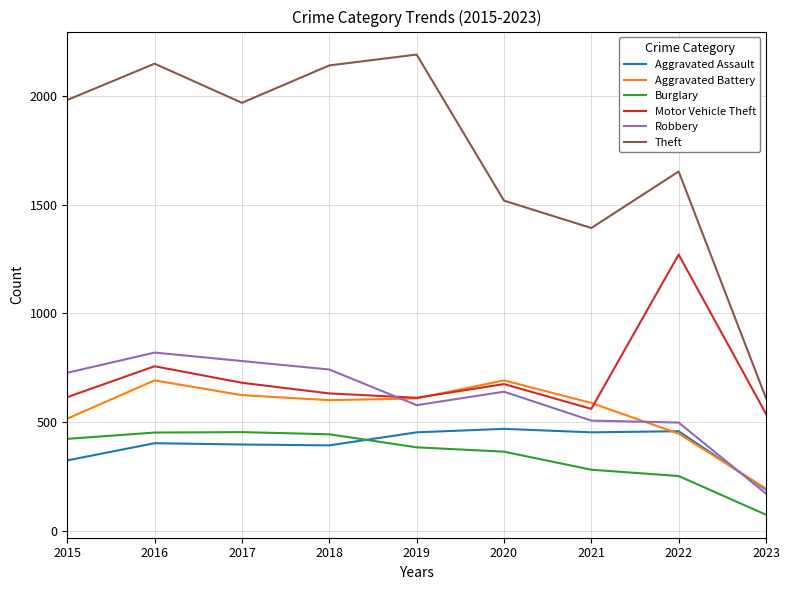

Is the value of Motor Vehicle Theft at 2022 greater than the value of Burglary at 2023?

Yes